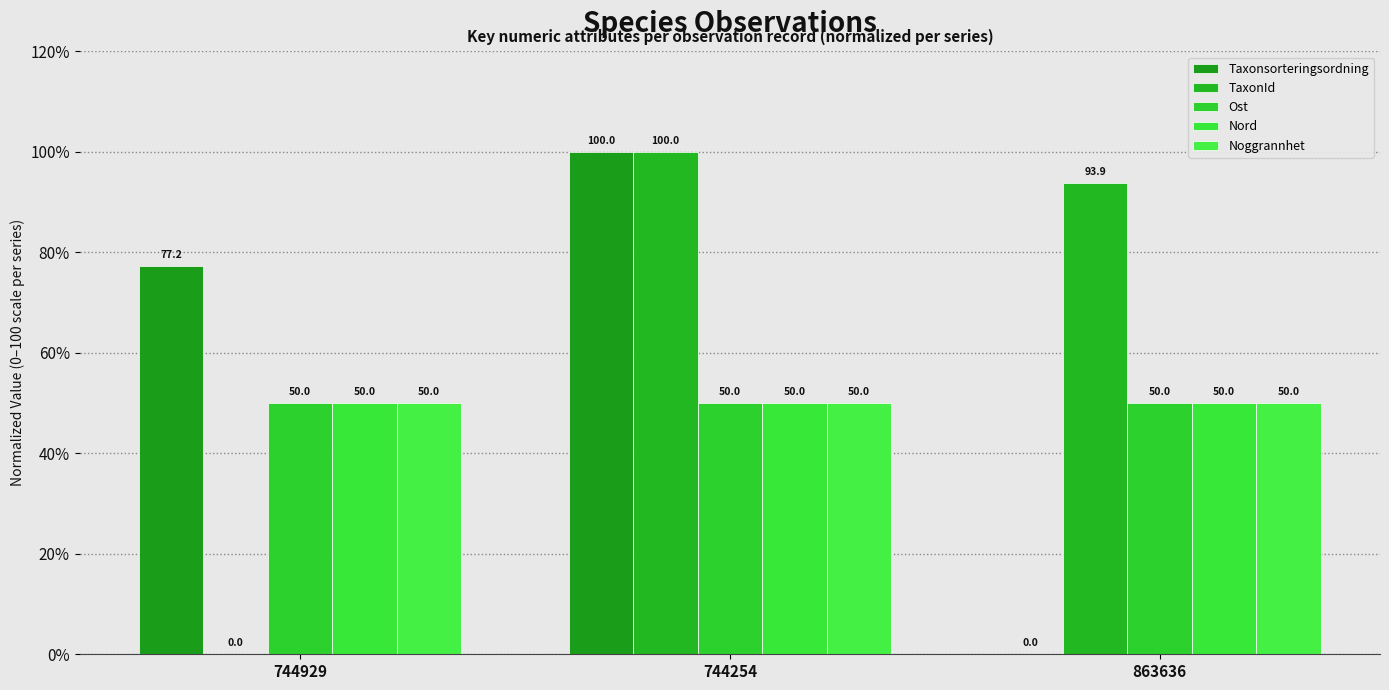

The Noggrannhet series shows 50.0 at 744254. True or false?

True